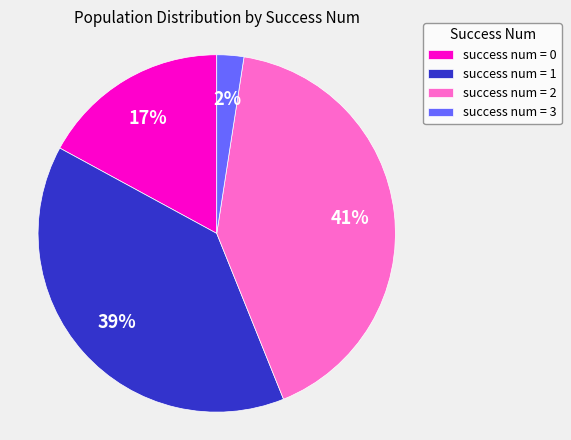

How many segments does this pie chart have?

4